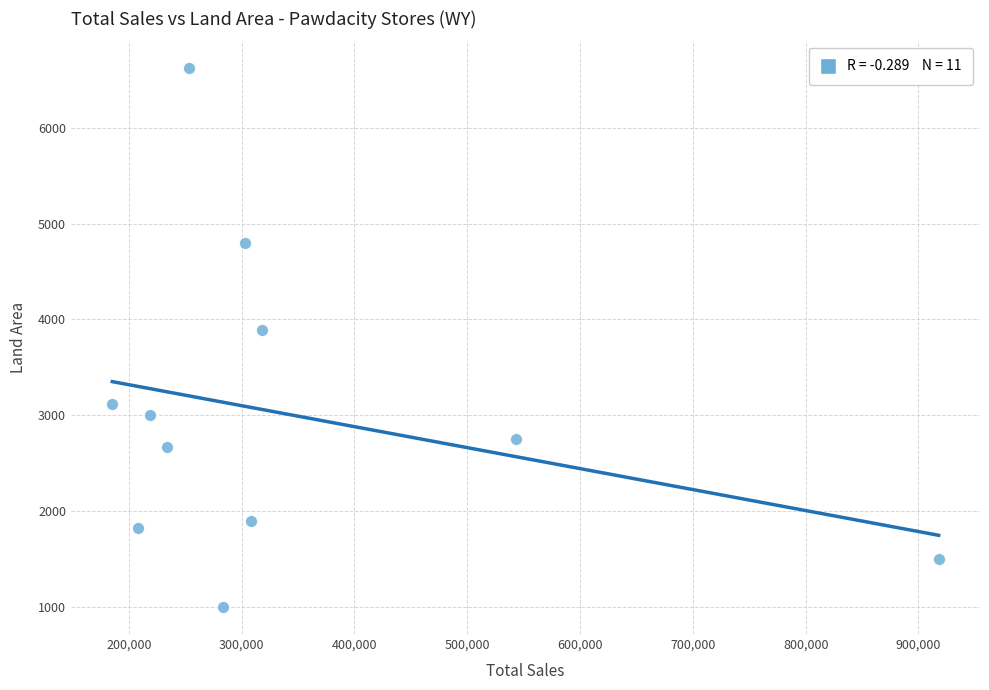

What Y value in the scatter plot is closest to 3809?

3894.3